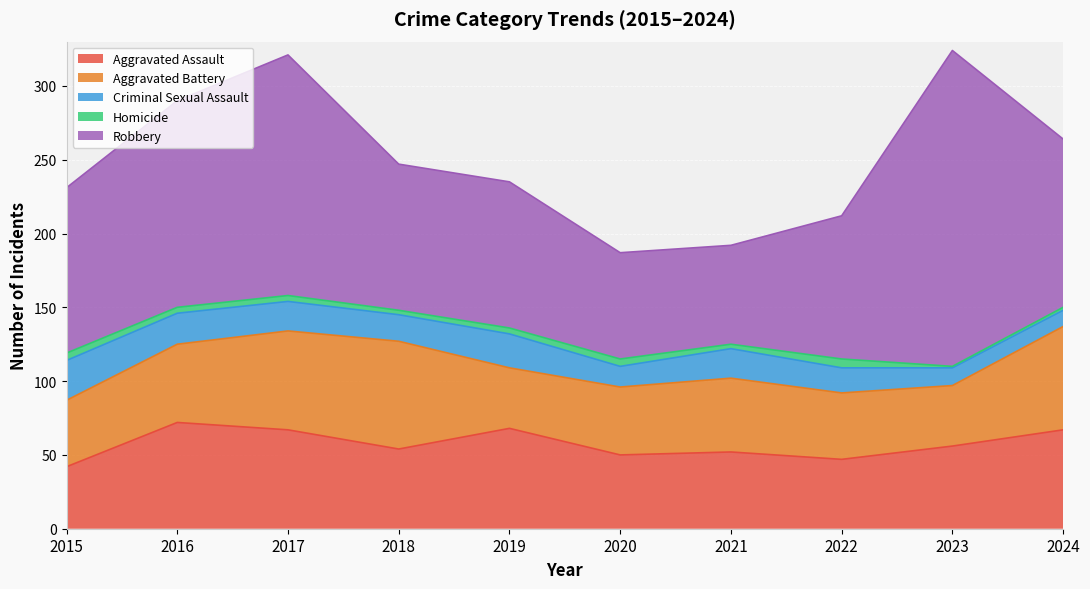

Which category has the lowest value in the Homicide series?

2023